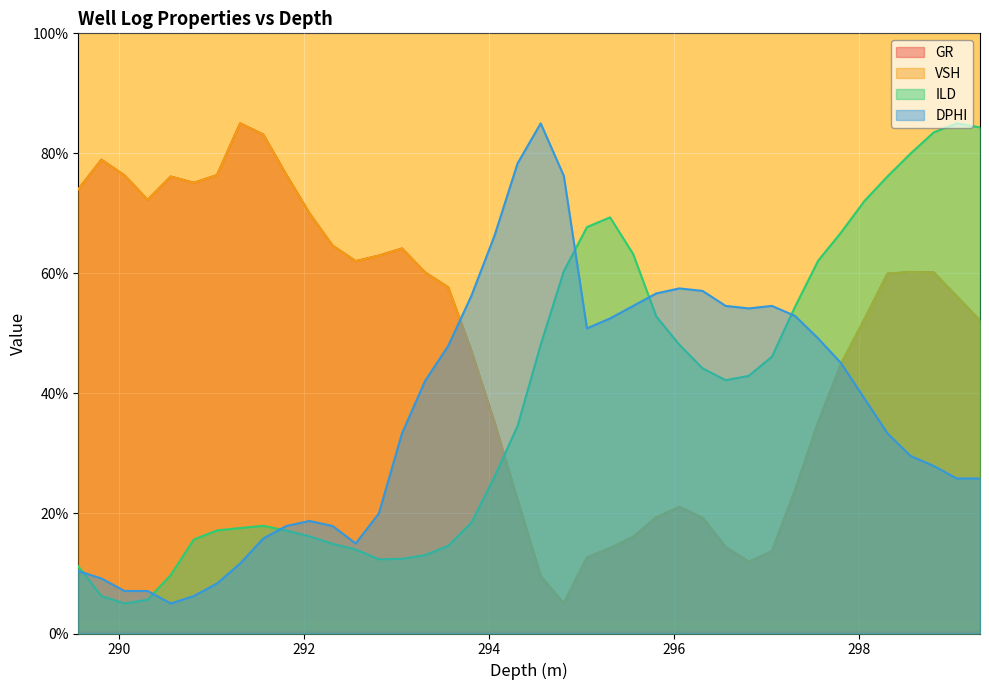

Between which two adjacent categories do GR and DPHI first intersect?

293.56 and 293.81